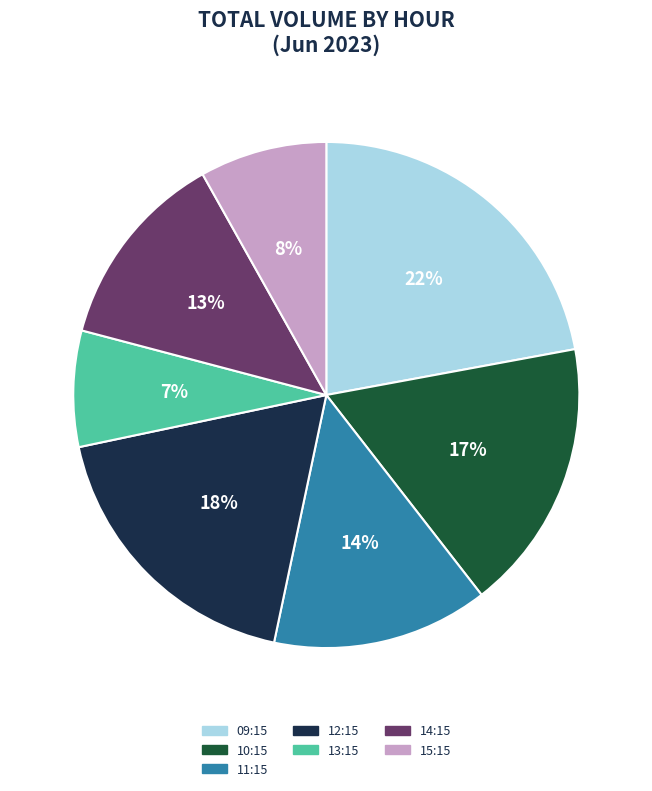

Does any single category account for the majority?

No